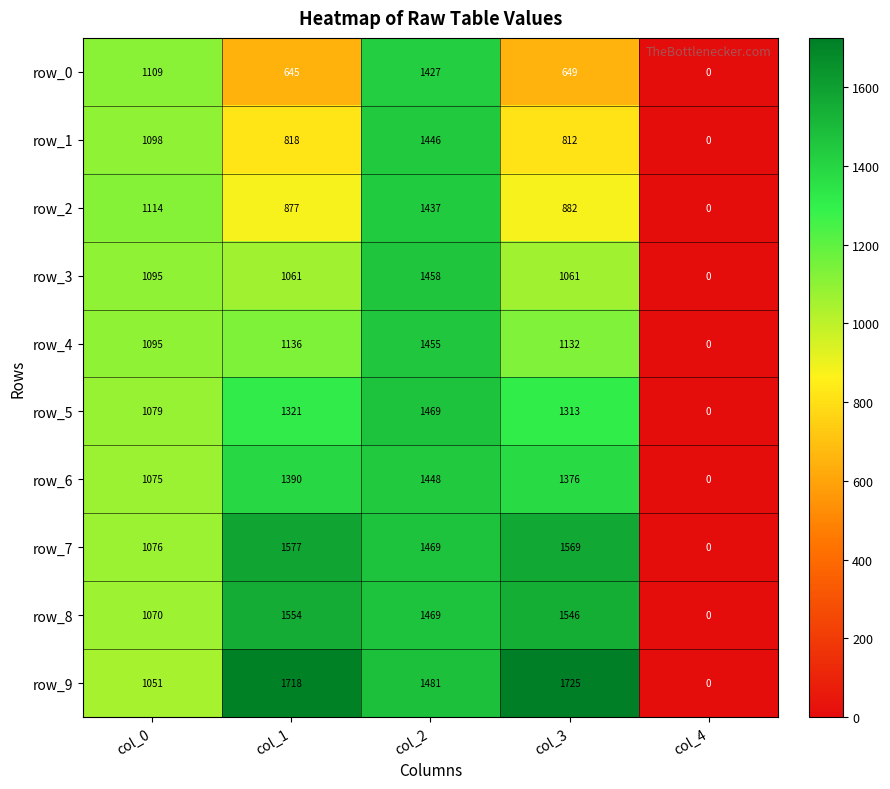

Which series changed the most between col_3 and col_4?

row_9